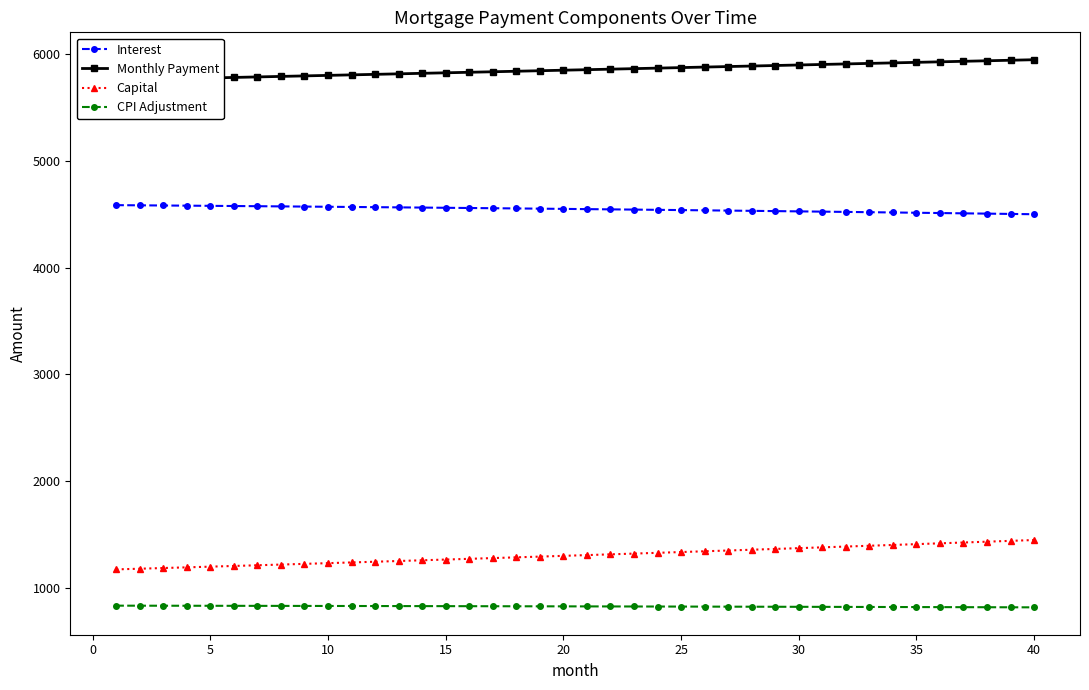

What is the maximum value for Capital?

1448.4